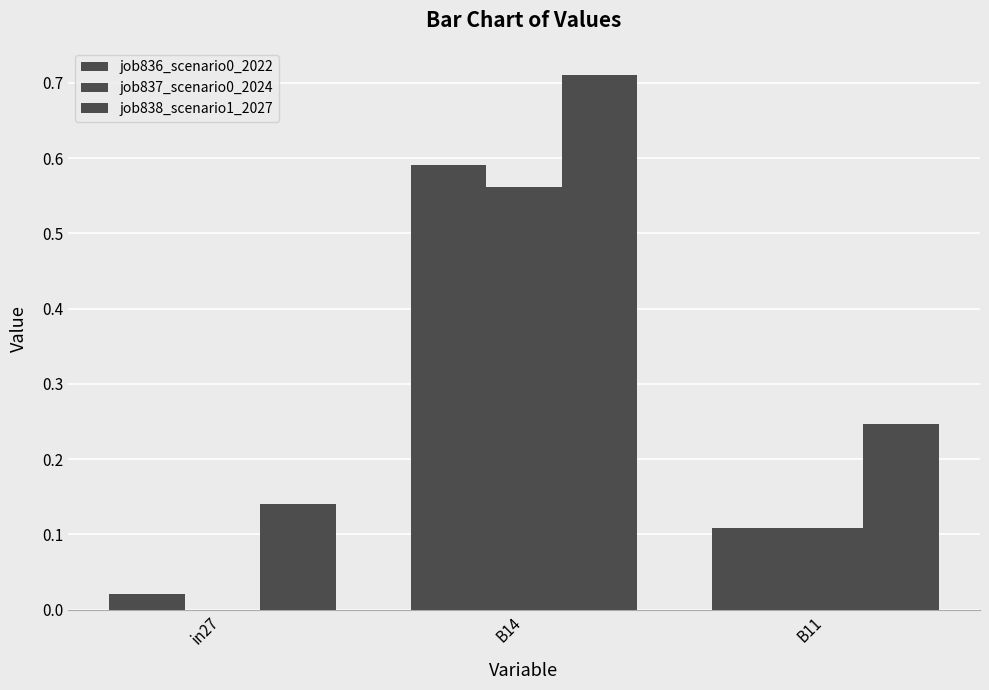

How many data points does each series have?

3